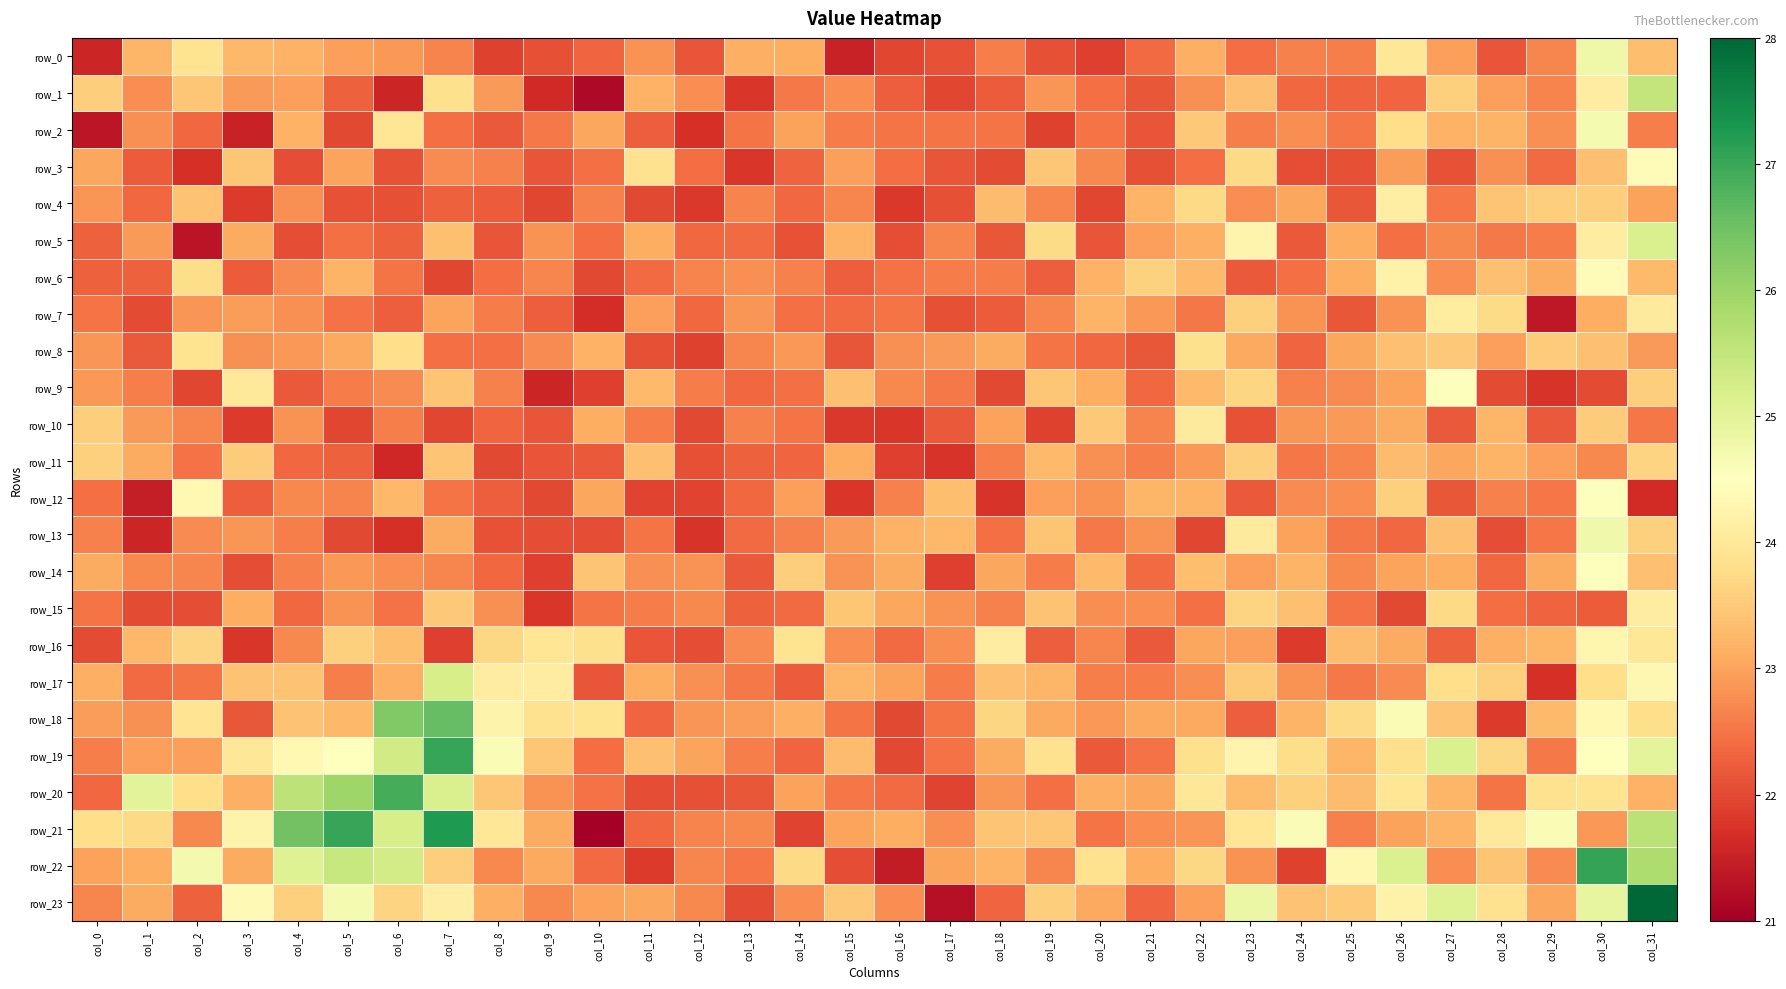

What is the difference between the row_0 values at col_17 and col_21?

0.3